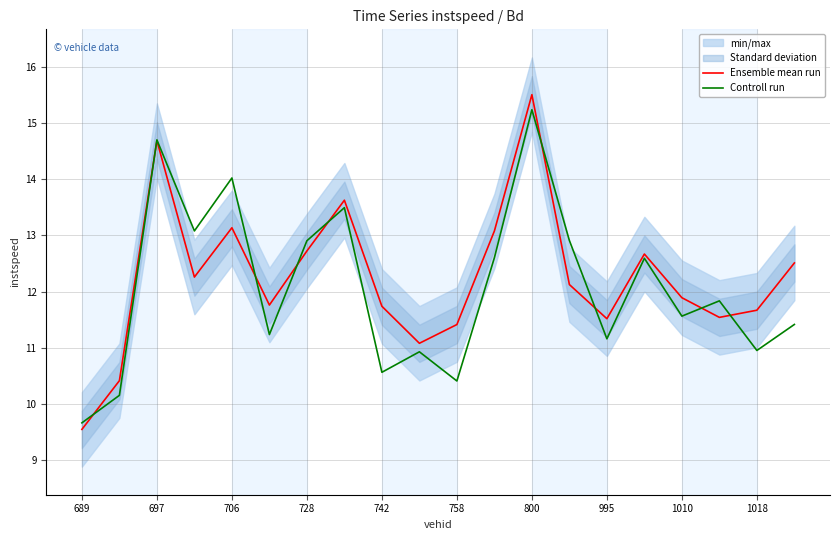

At which label does Controll run reach its minimum?

689